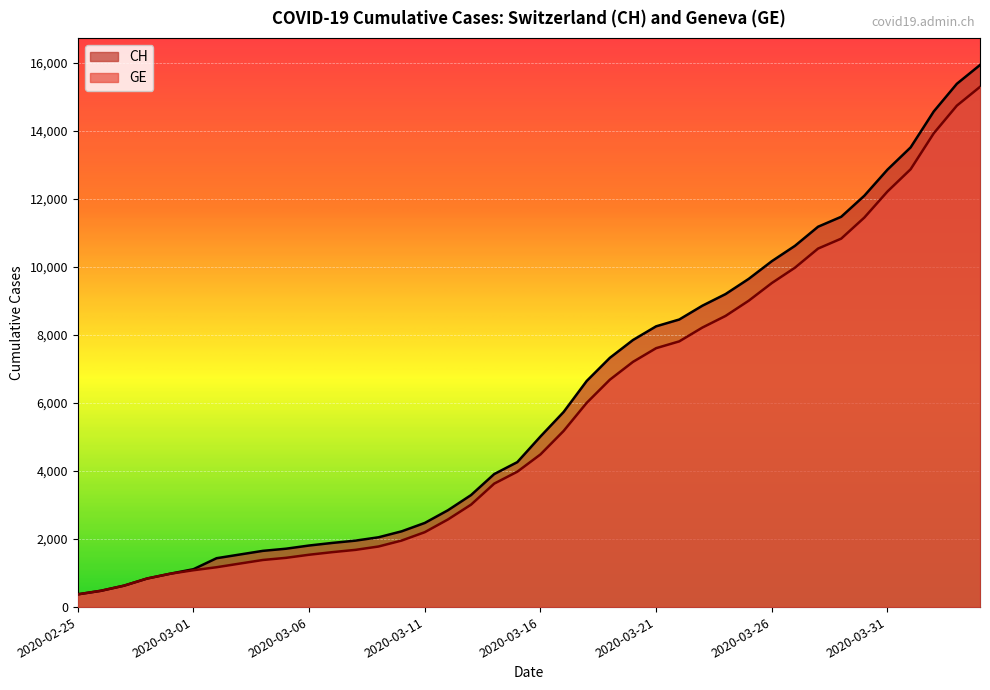

Where does the CH series first go above 5012?

2020-03-17